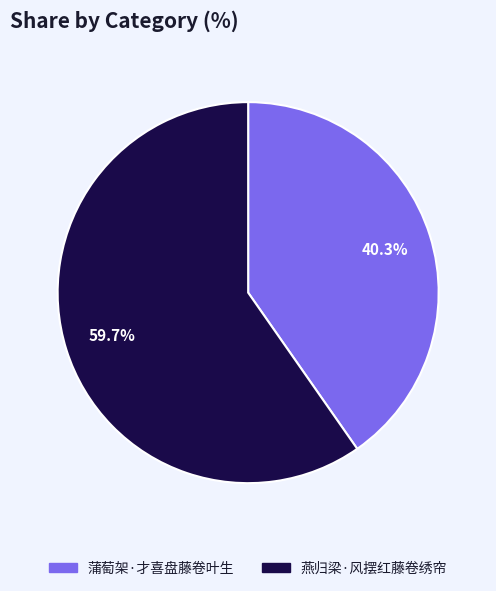

Is 蒲萄架·才喜盘藤卷叶生 the majority of the pie?

No